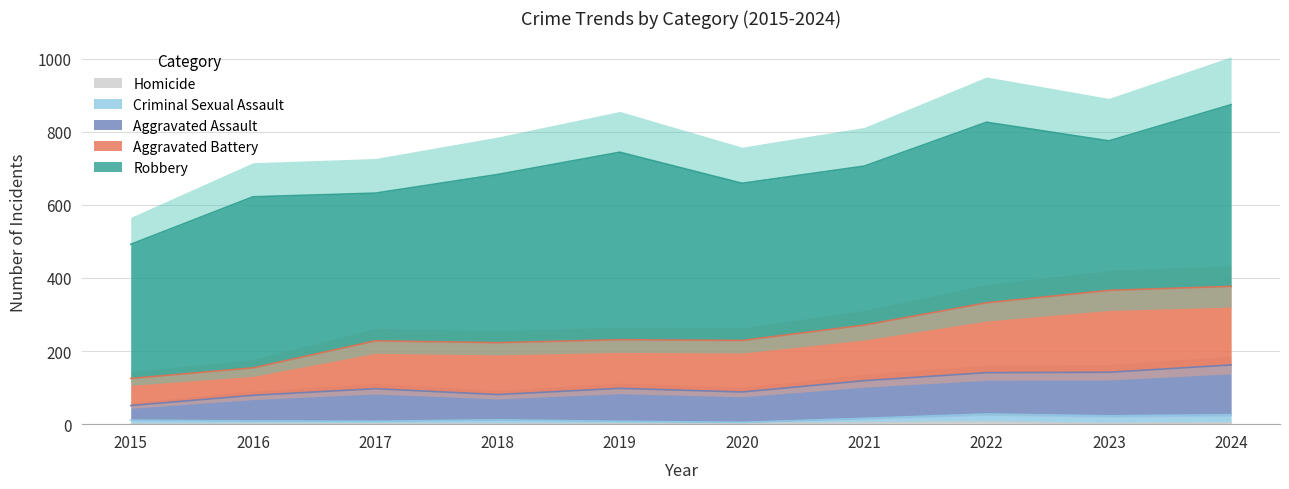

Does the chart have visible grid lines?

Yes